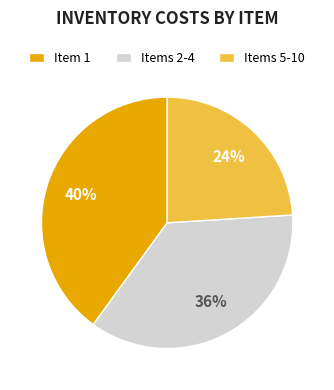

Which has a higher value, Items 2-4 or Items 5-10?

Items 2-4